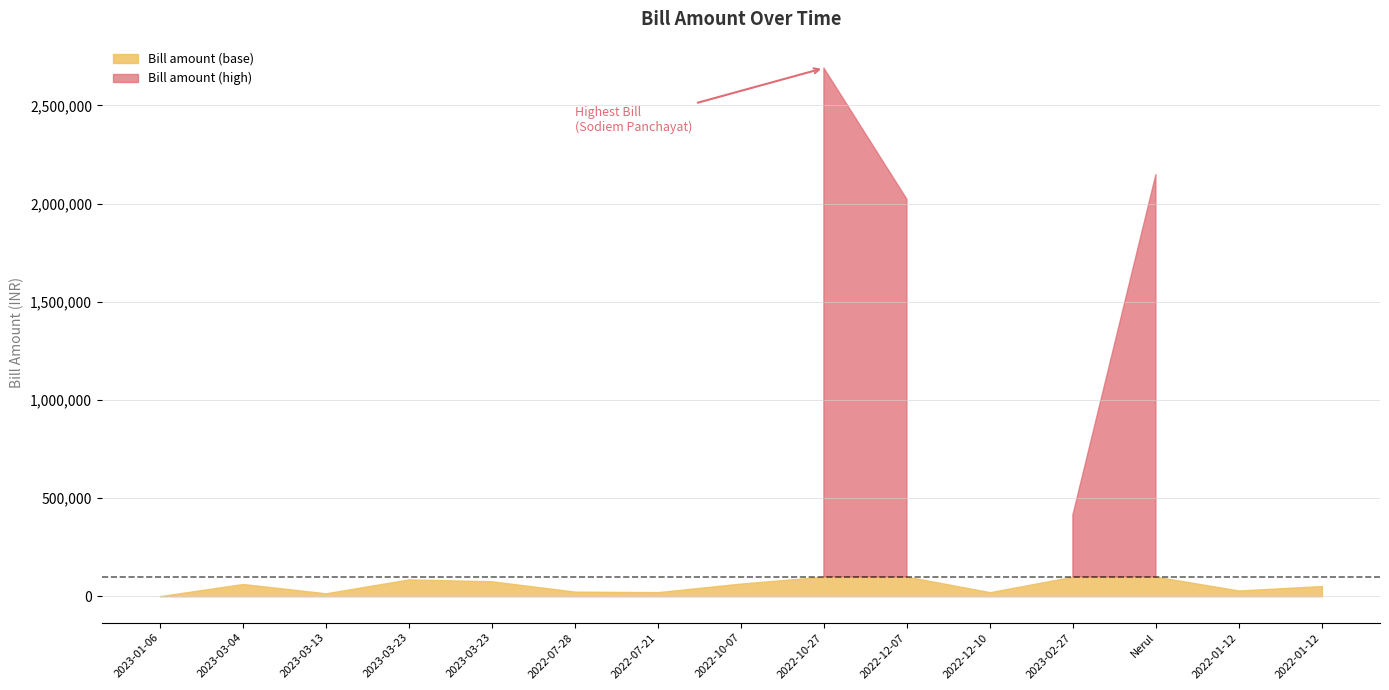

What is the average value?

515137.3